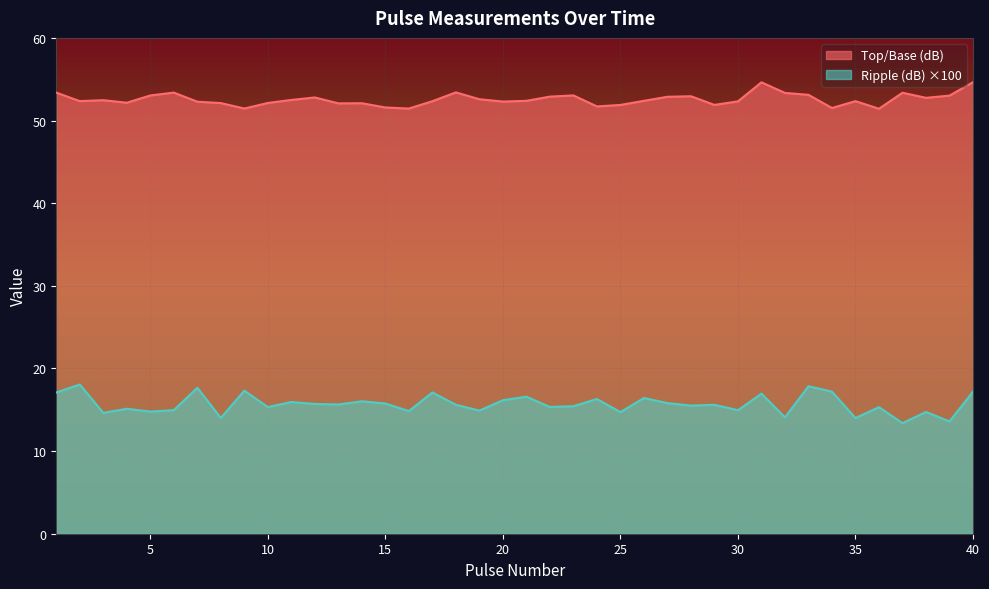

Rank the series at 11 from lowest to highest value.

Ripple (dB), Top/Base (dB)